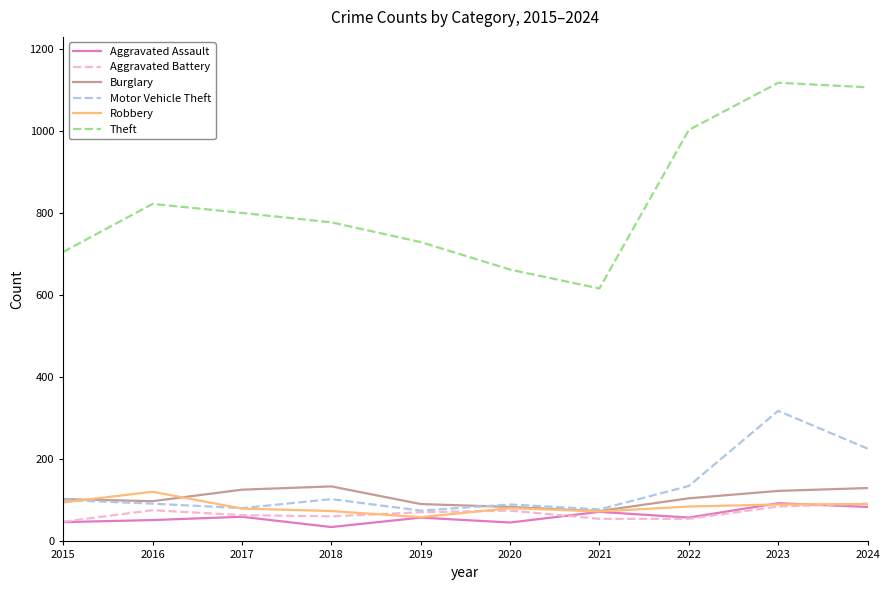

True or false: Burglary and Theft intersect in this chart.

False